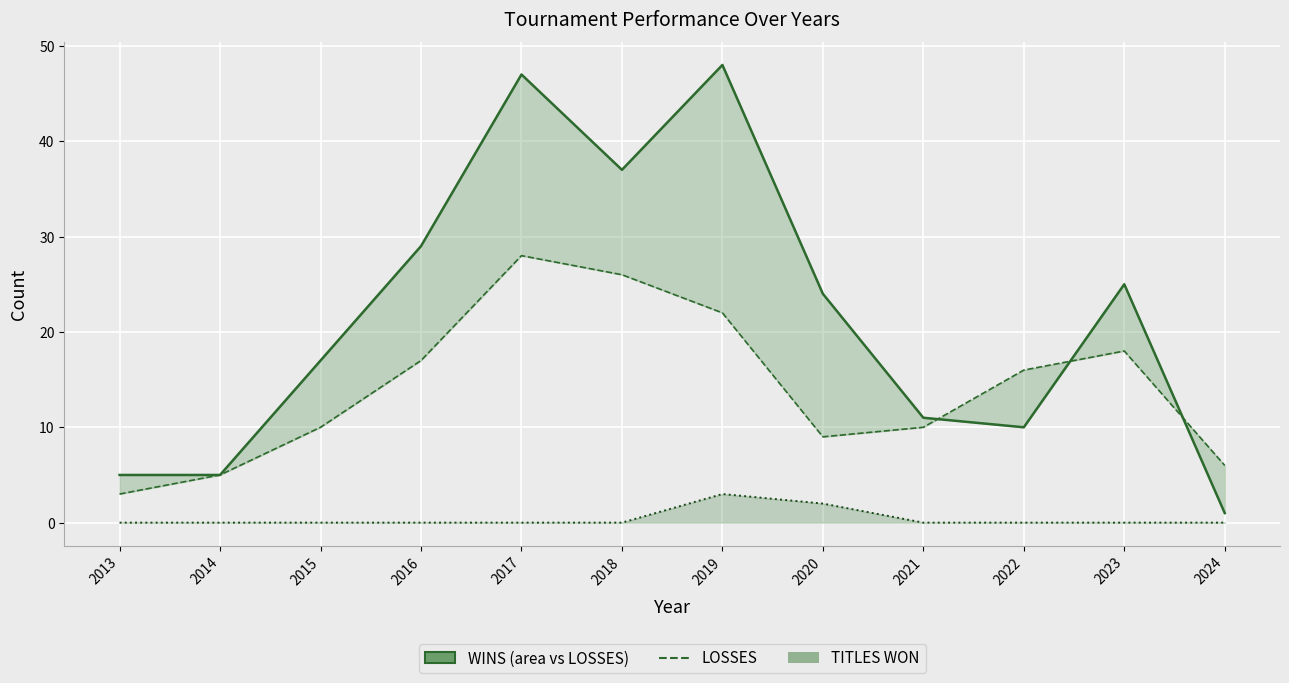

Does the chart display data point markers on the line(s)?

No